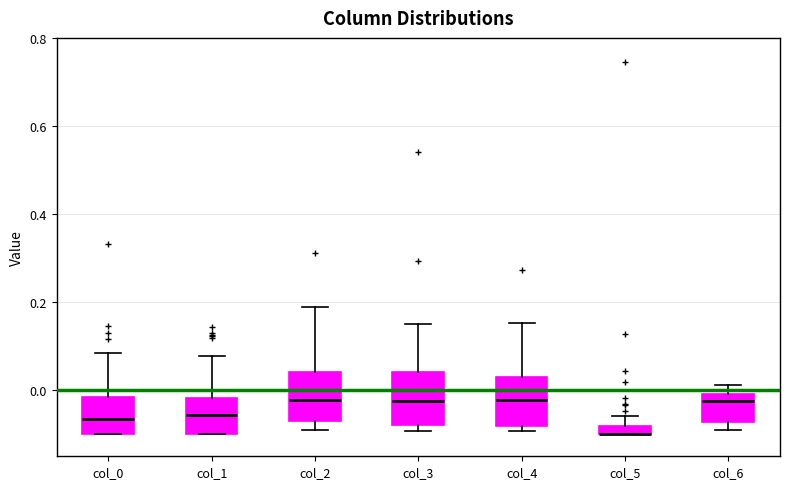

Where is the lower edge of the box for col_3 on the y-axis? The values are not printed on the chart, so give them approximately, as read against the axis.

-0.08